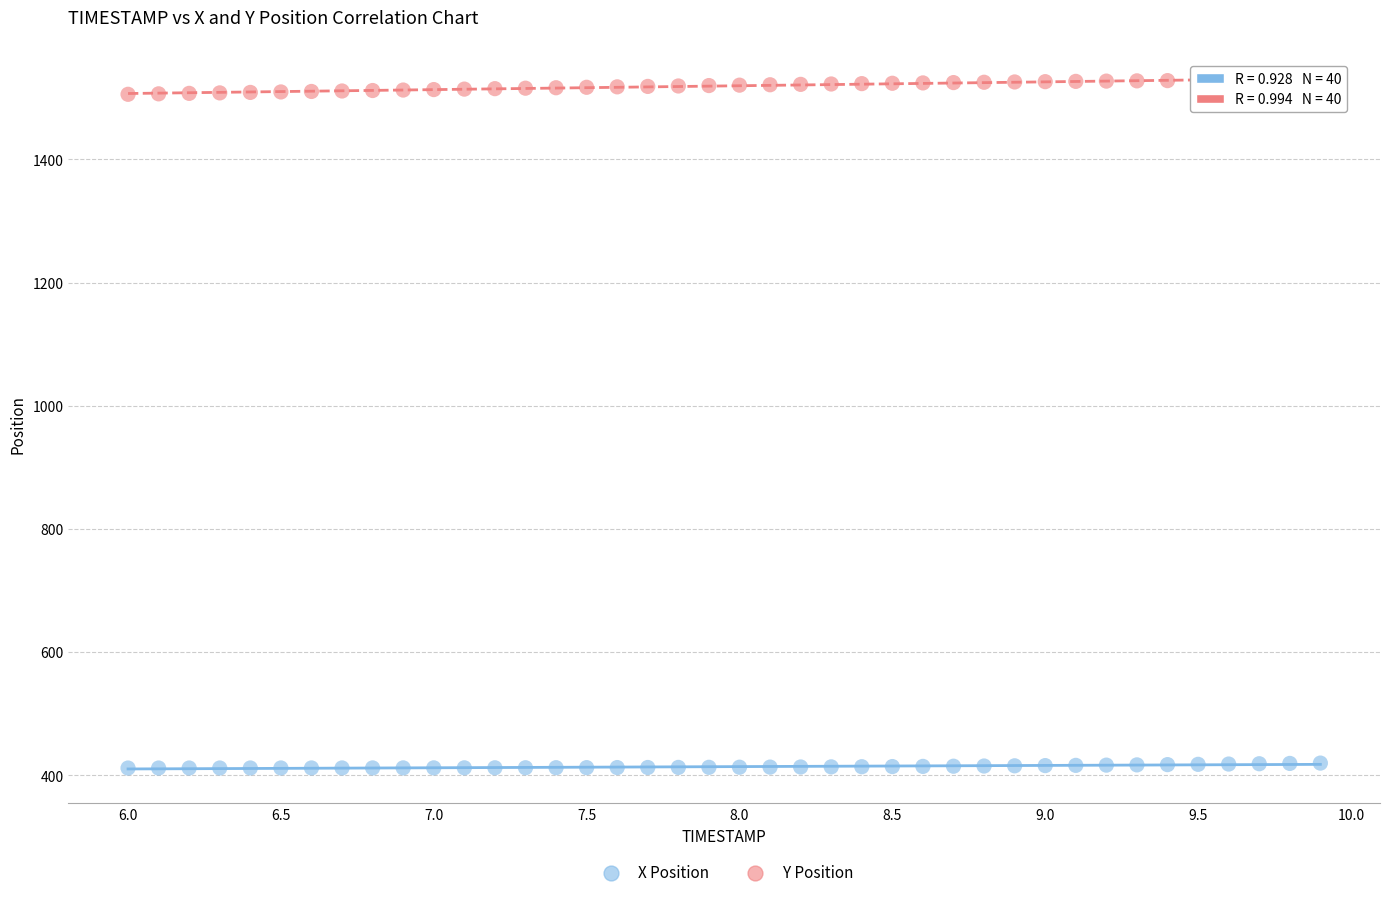

Which series contains the lowest Y value?

X Position